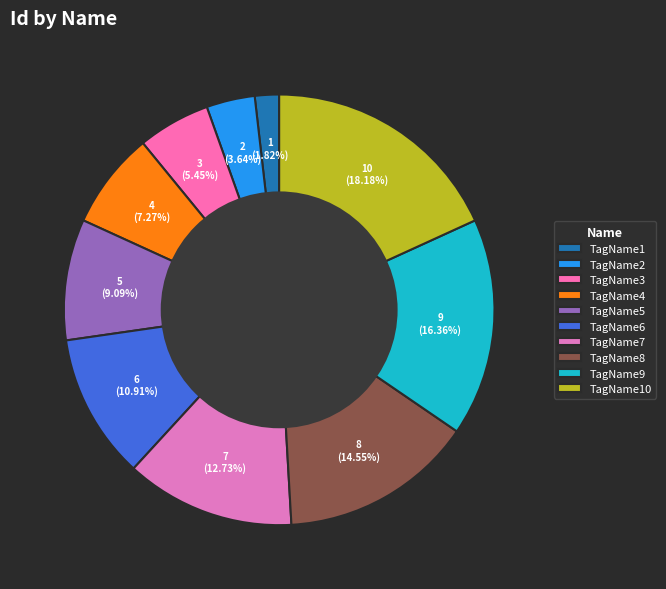

Is it true that TagName9 is 16% of the pie?

True